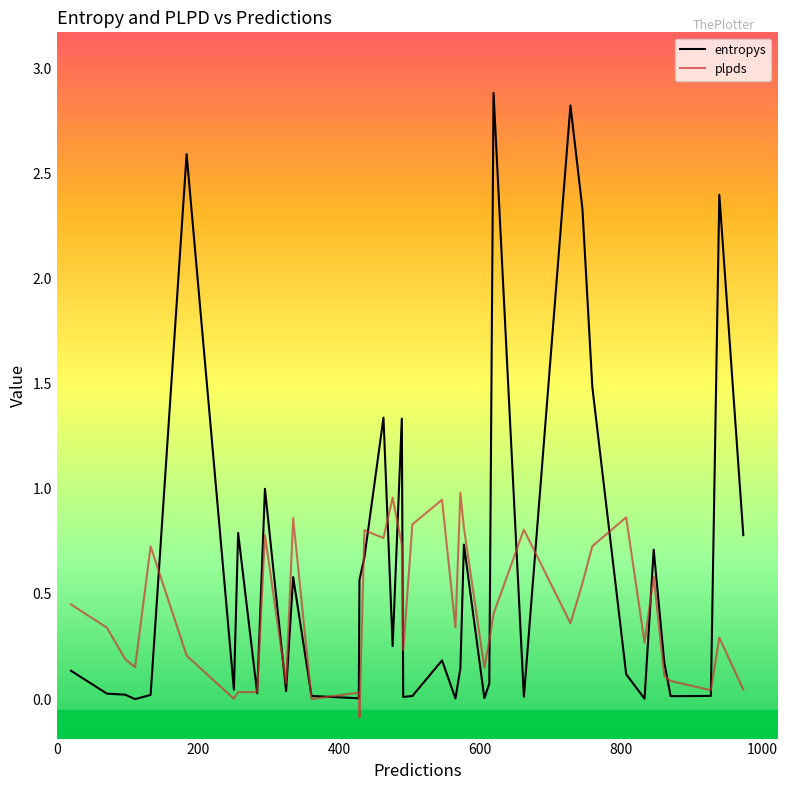

Which series has the largest range (max minus min)?

entropys